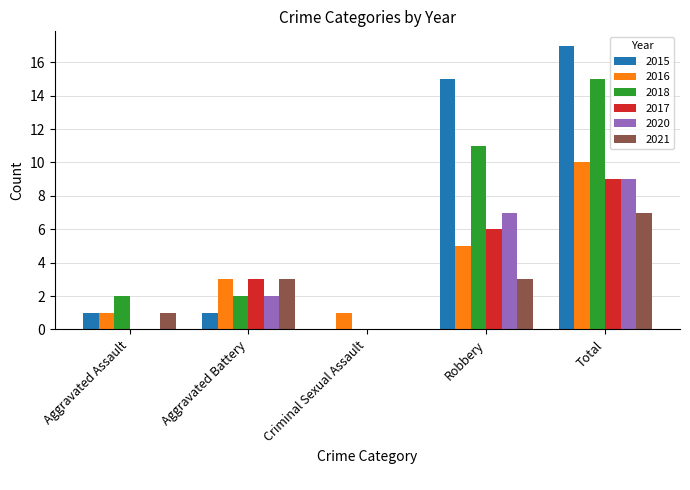

What is the sum of all 2021 values?

14